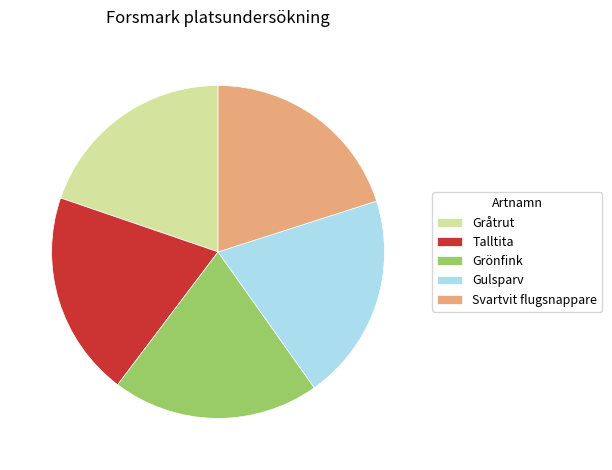

Is Gråtrut the majority of the pie?

No